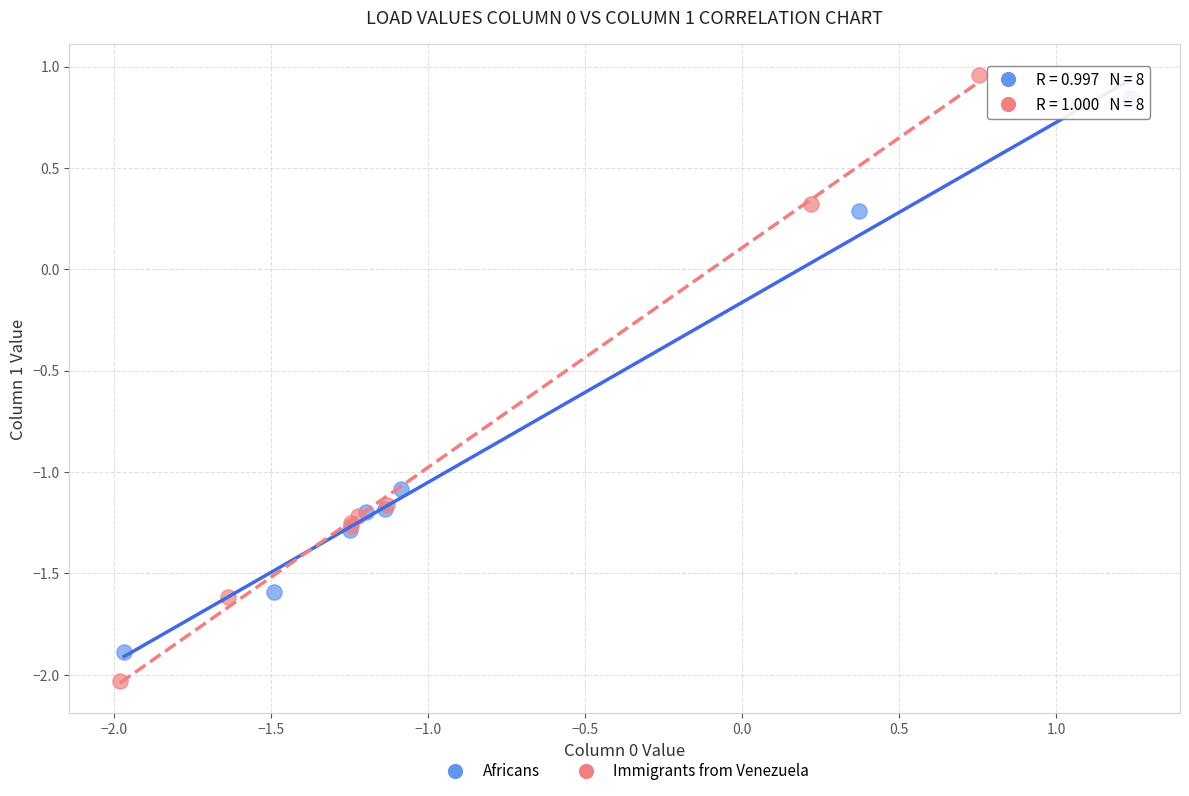

Which series contains the highest Y value?

Immigrants from Venezuela